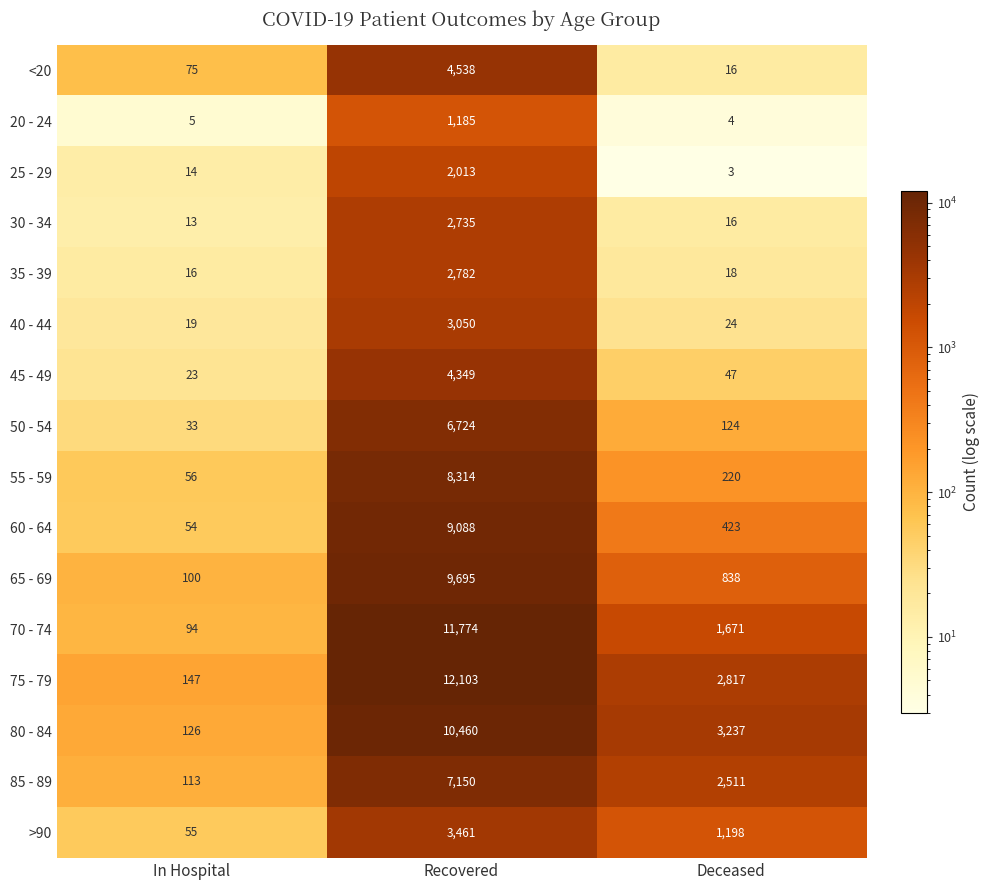

At which label does 70 - 74 first exceed 1671?

Recovered